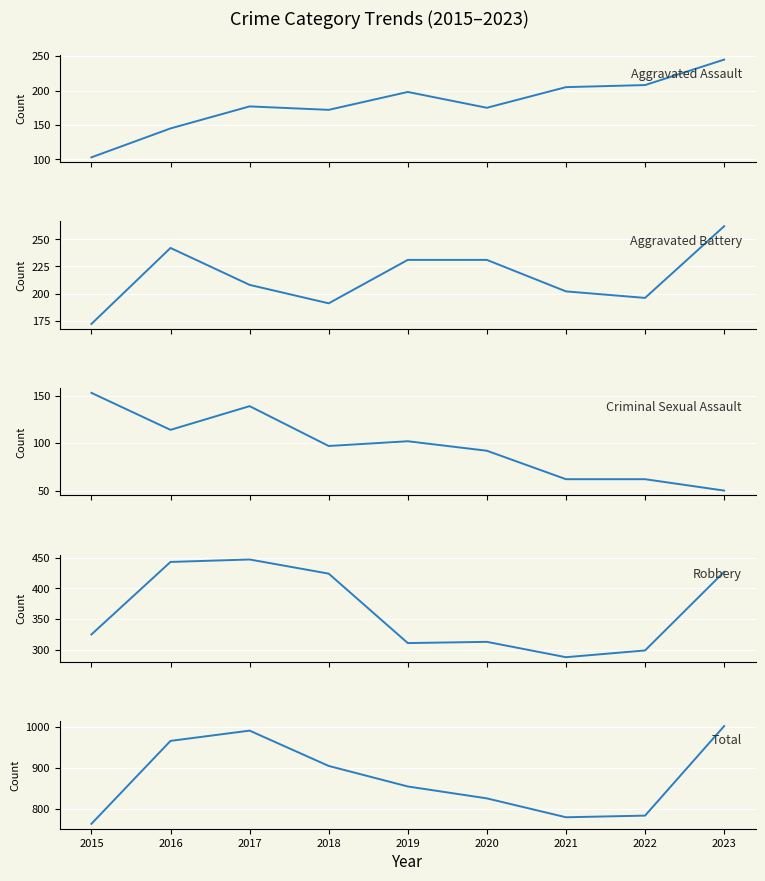

What is the value of the Robbery point at the 4th from the left?

424